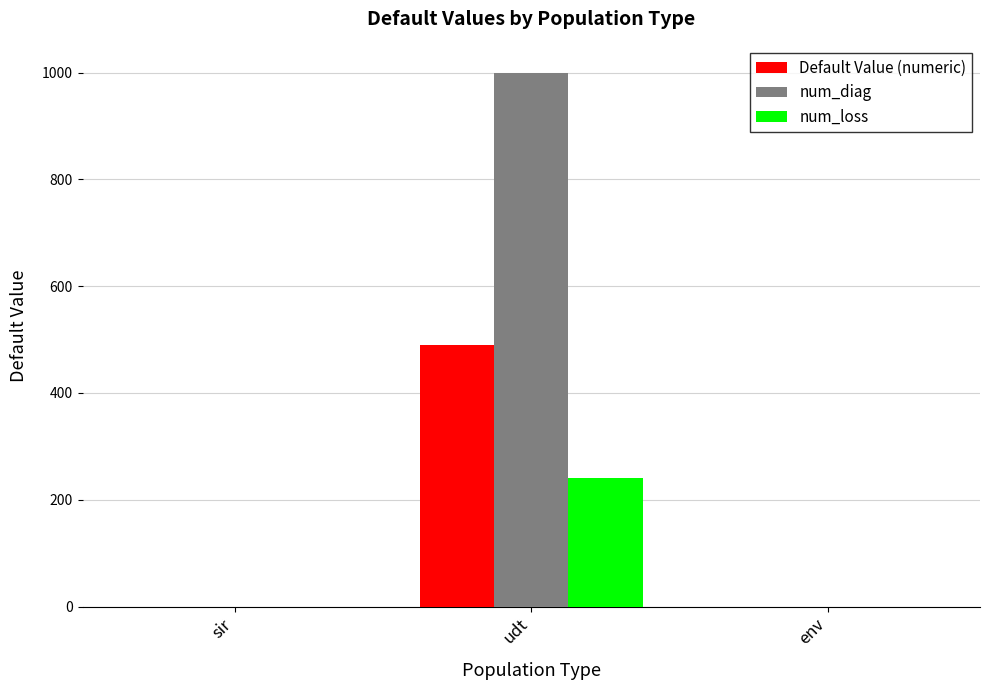

At which category is the sum across all series the highest?

udt